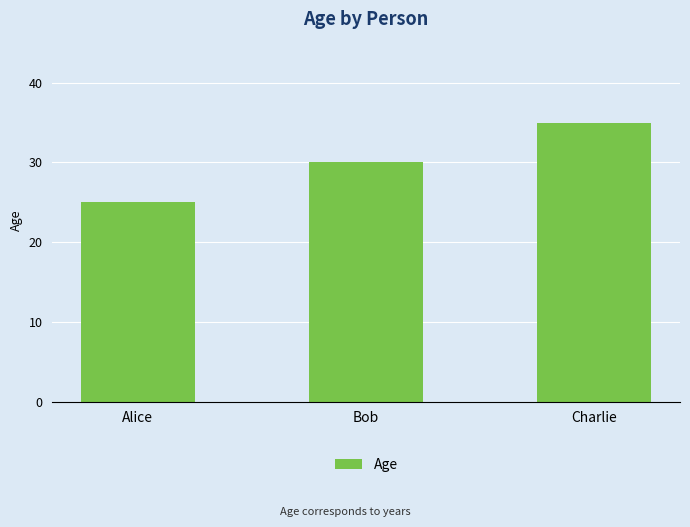

The value at Bob is 30. True or false?

True